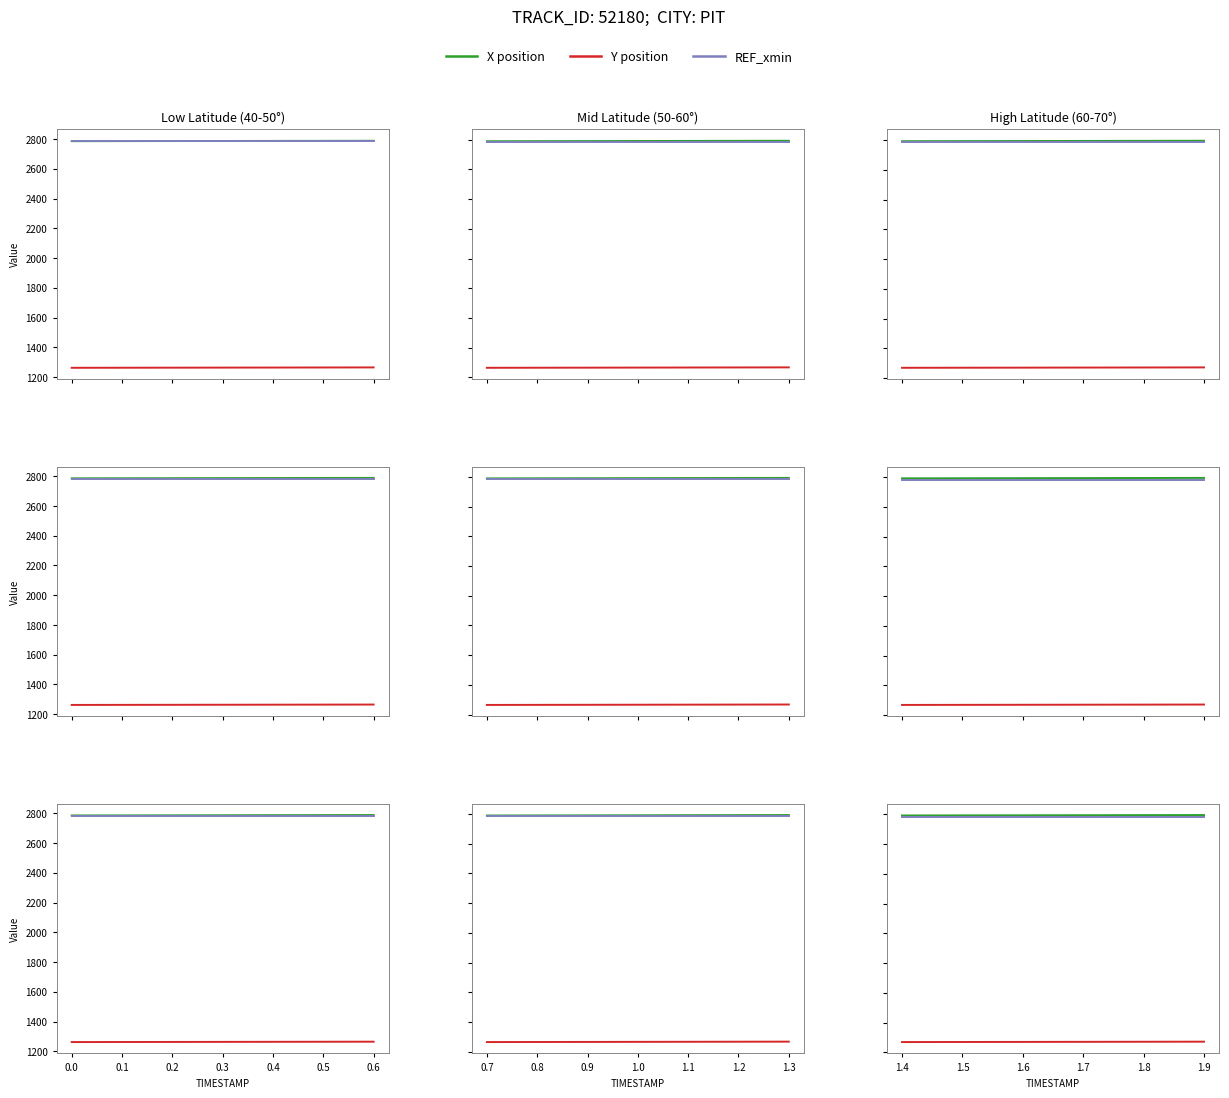

Rank the series by their maximum value, from lowest to highest.

Y position, REF_xmin, X position